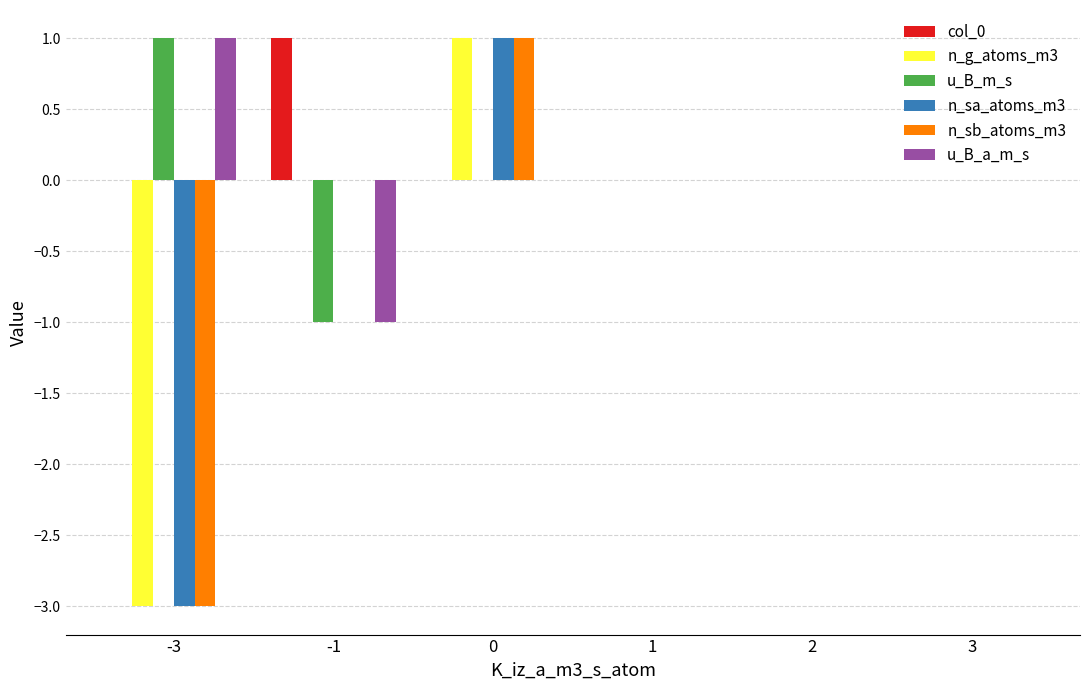

The value of n_sa_atoms_m3 at 3 is 0. True or false?

True